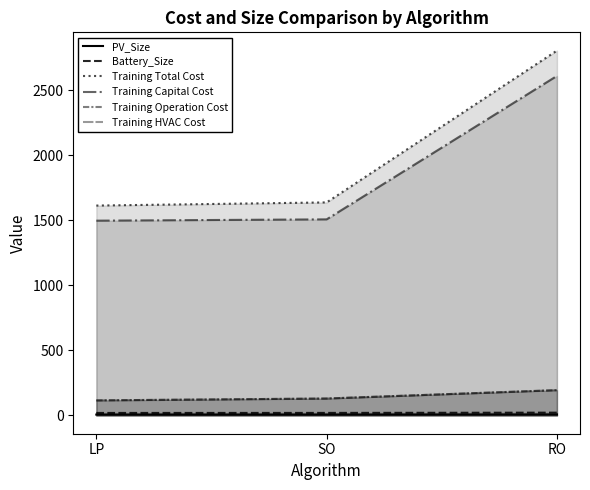

What is the difference between the maximum and minimum values in the Training Operation Cost series?

78.6